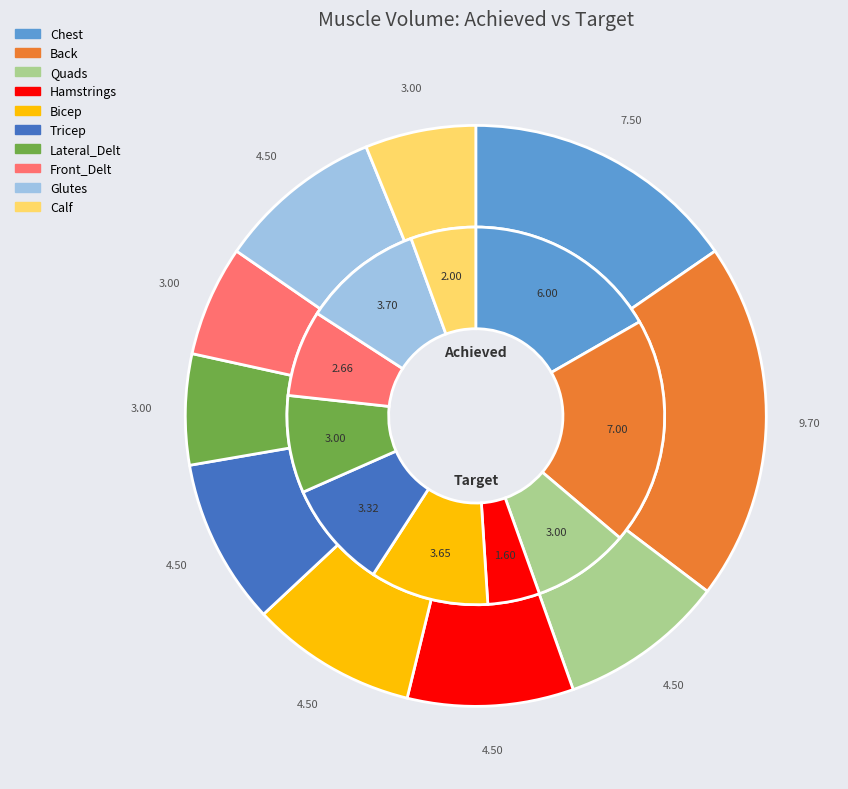

What percentage do Front_Delt and Bicep together represent?

17.6%